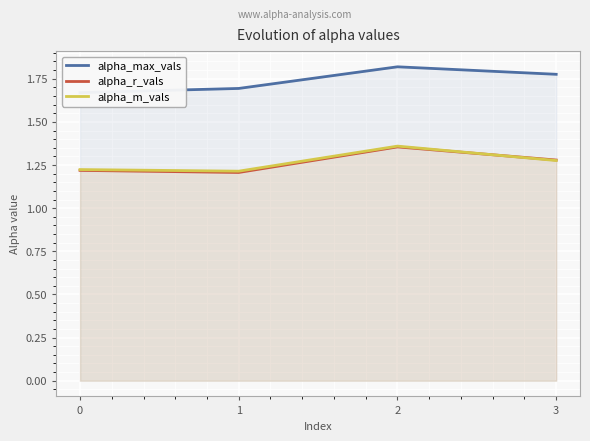

Which has a higher value, 3 or 2?

2